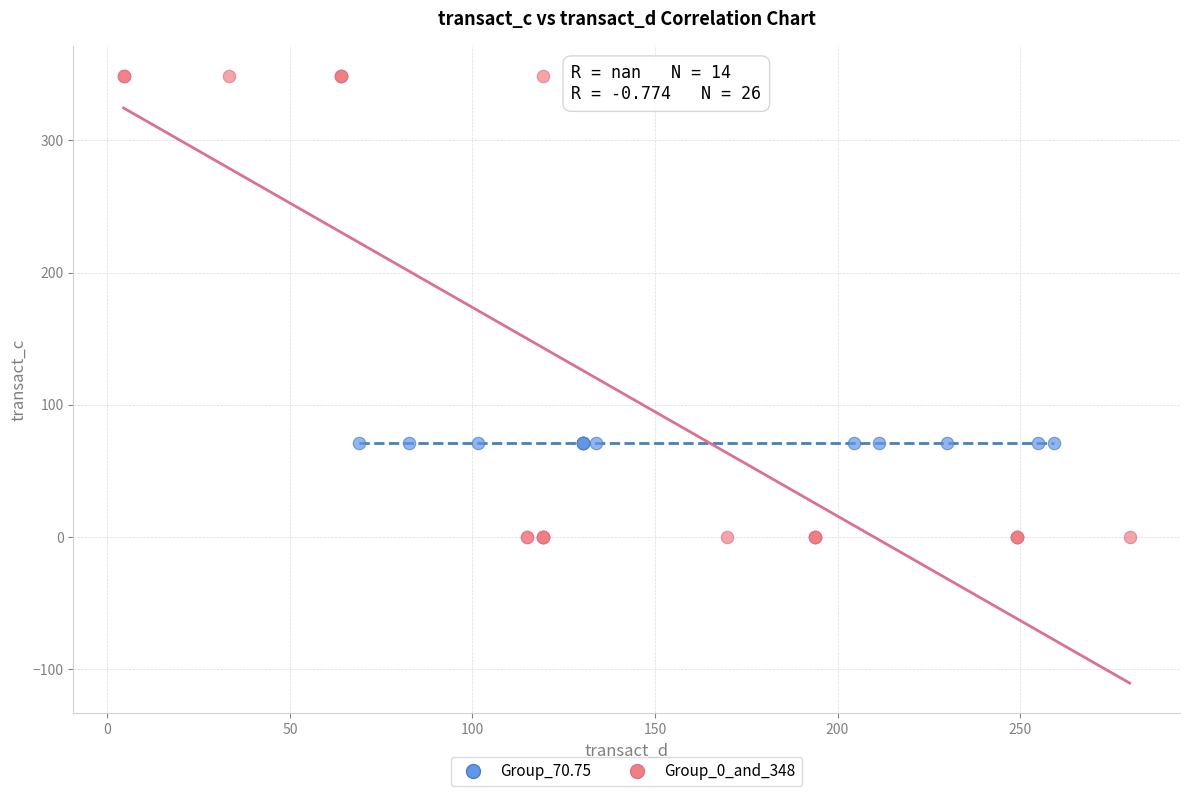

Which series reaches the maximum Y coordinate?

Group_0_and_348